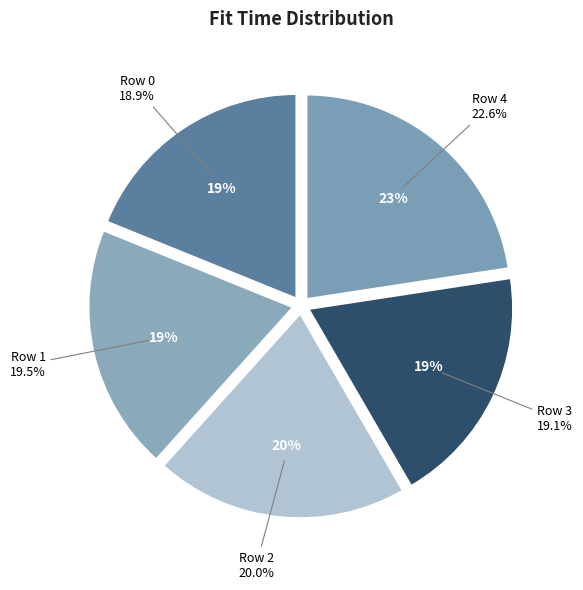

True or false: Row 0 accounts for 19% of the total.

True